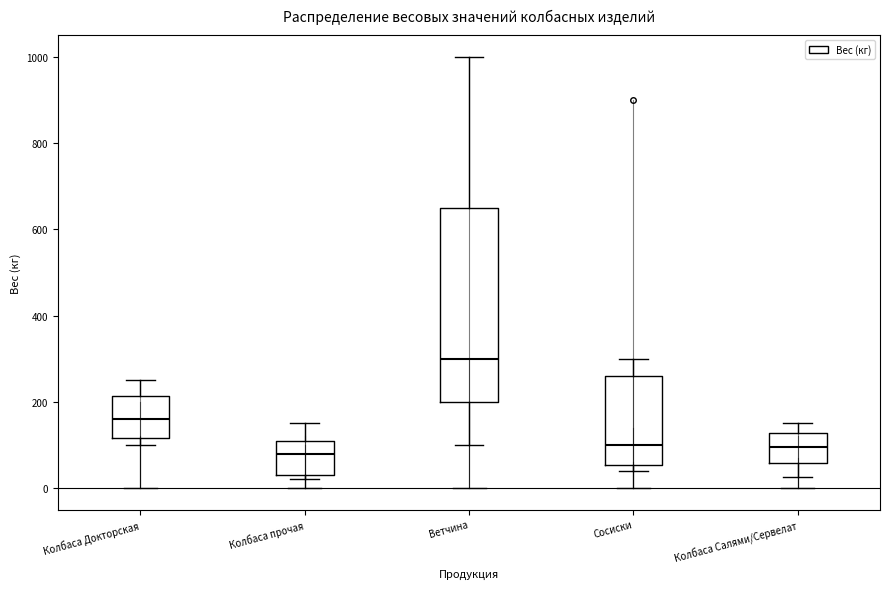

Reading left to right, read every box against the y-axis: the position of its median line, the range the box covers, and the ends of its whiskers. The values are not printed on the chart, so give them approximately, as read against the axis.

Колбаса Докторская: median 160, box 120 to 220, whiskers 100 to 260
Колбаса прочая: median 80, box 40 to 120, whiskers 20 to 160
Ветчина: median 300, box 200 to 660, whiskers 100 to 1000
Сосиски: median 100, box 60 to 260, whiskers 40 to 300
Колбаса Салями/Сервелат: median 100, box 60 to 120, whiskers 20 to 160